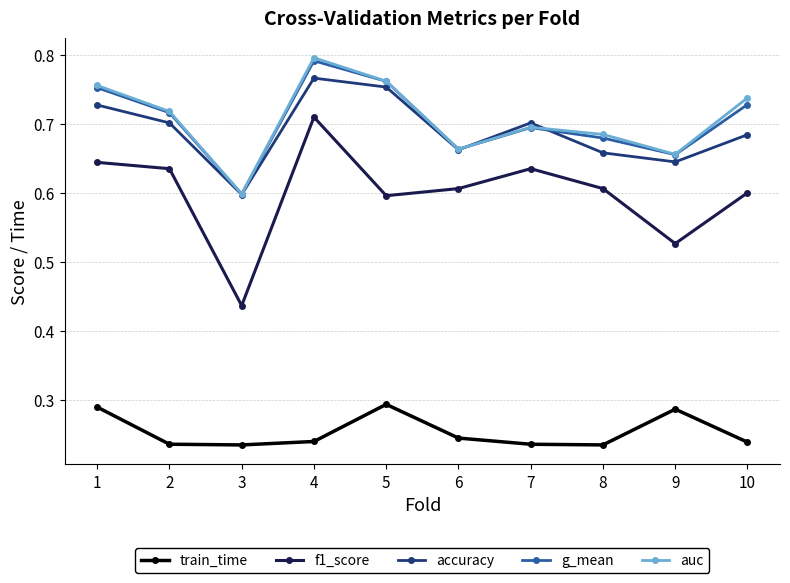

True or false: g_mean and train_time cross at least once.

False